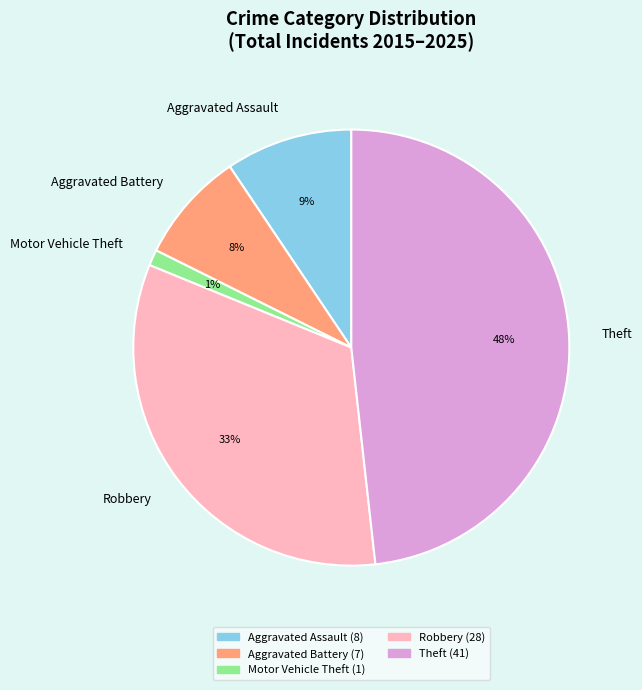

Does Motor Vehicle Theft account for over 50% of the chart?

No